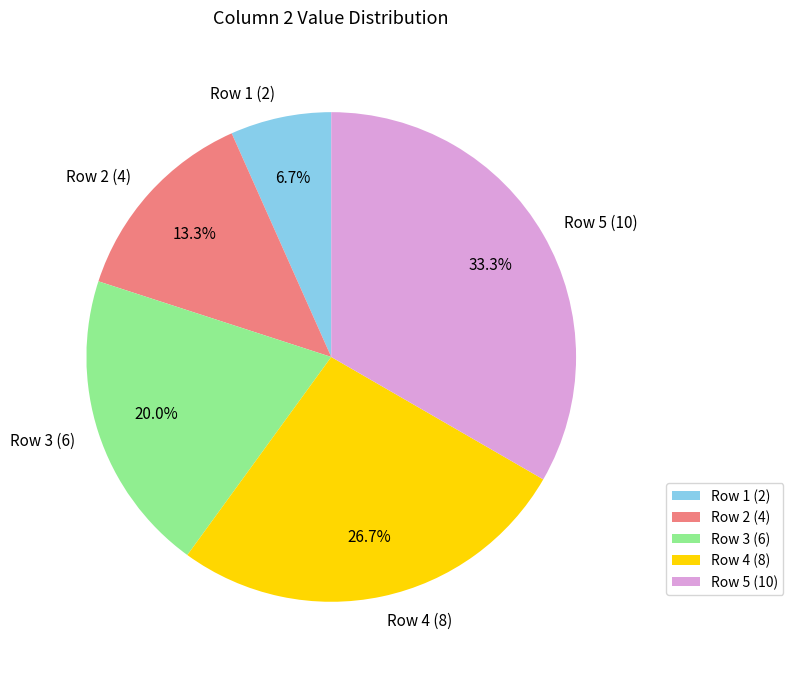

Rank the categories by value from highest to lowest.

Row 5 (10), Row 4 (8), Row 3 (6), Row 2 (4), Row 1 (2)